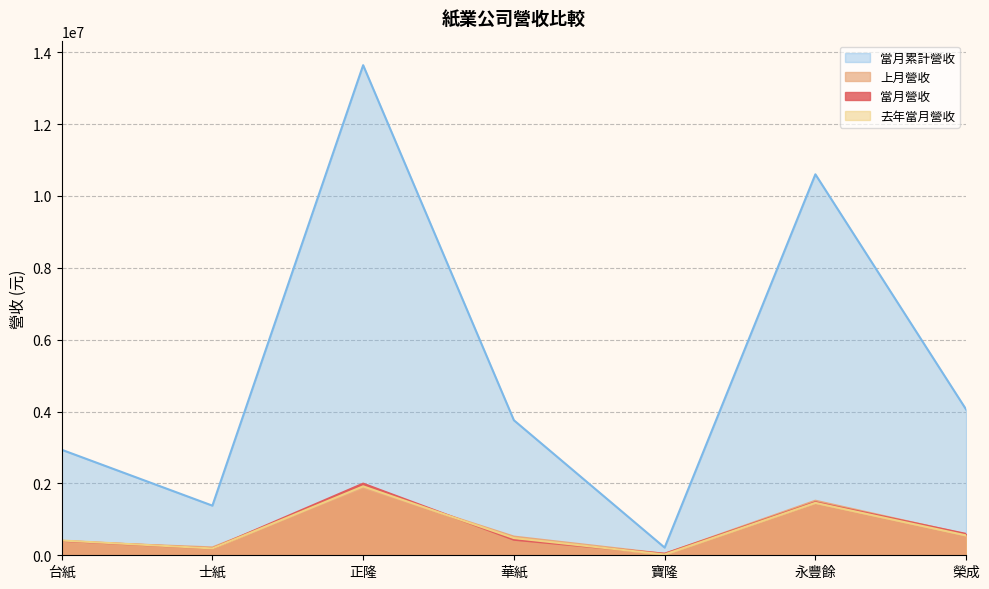

What is the sum of the 上月營收 values at 正隆 and 榮成?

2459264